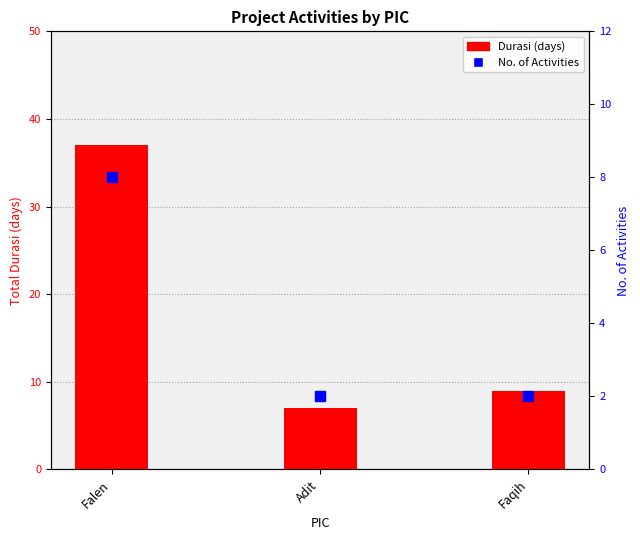

At how many categories does at least one series exceed 27?

1